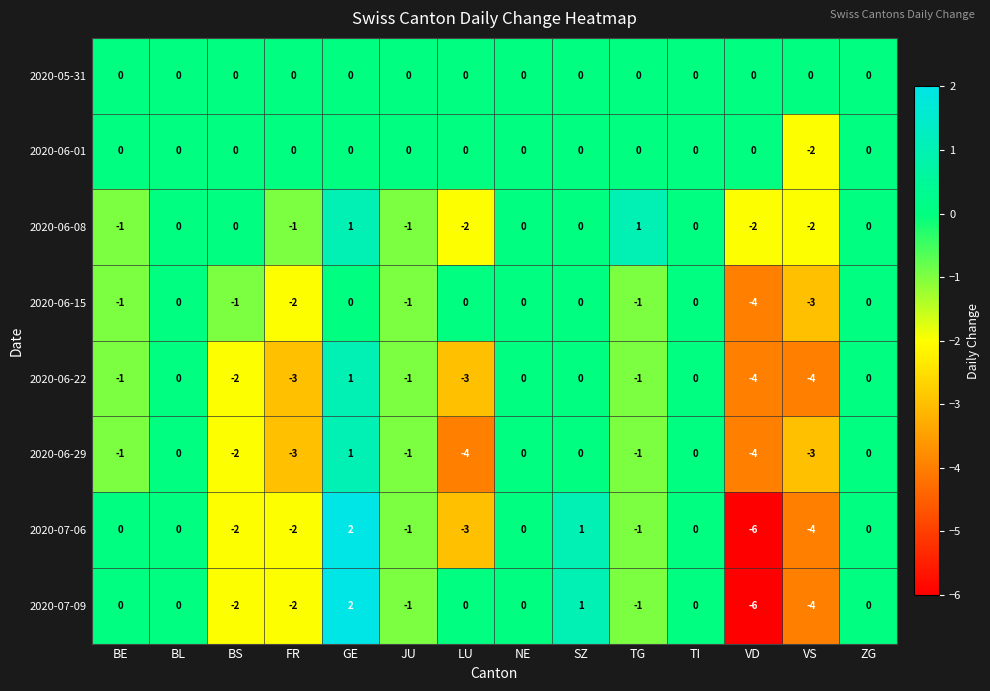

What is the minimum value shown in the chart?

-6